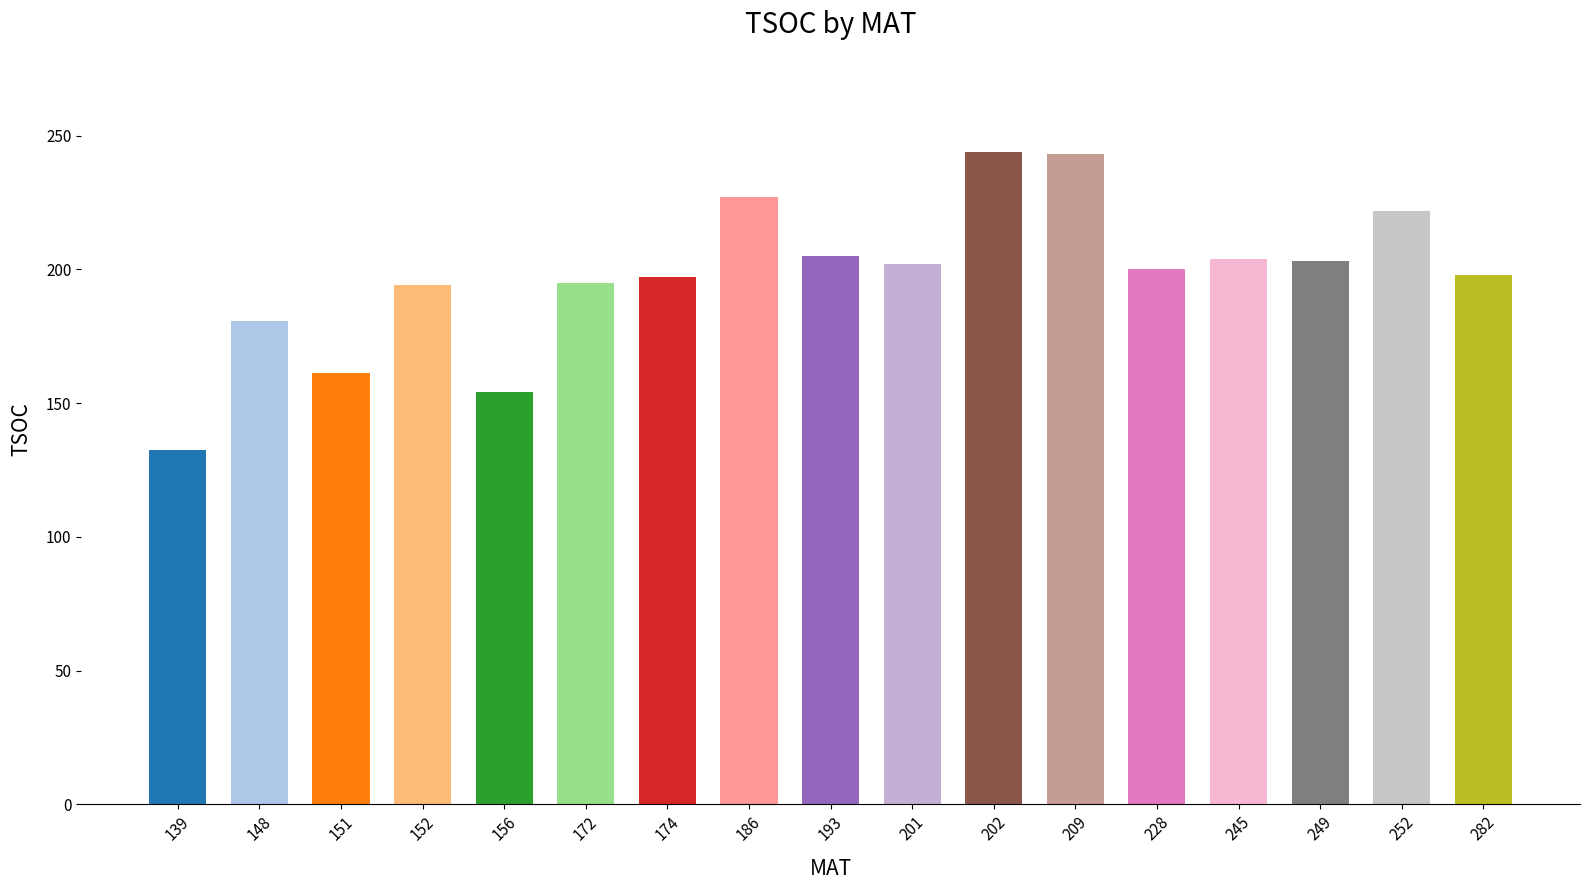

Where does the data first go above 200?

186